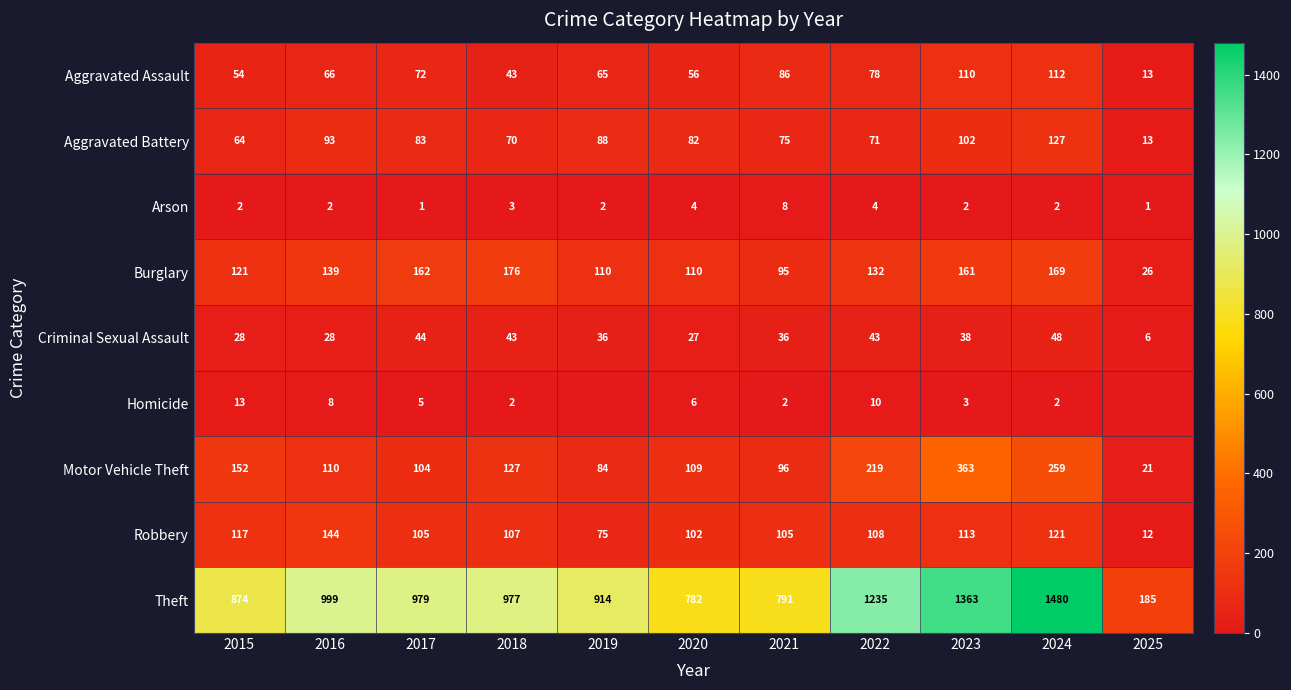

Which series changed the most between 2018 and 2023?

Theft